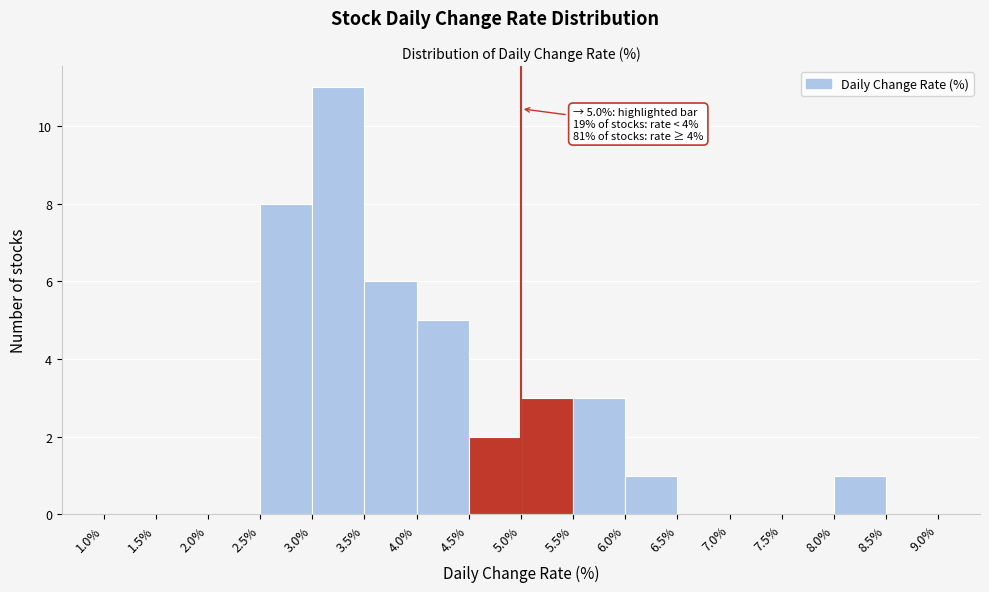

Which range on the x-axis has the tallest bar?

3.0% to 3.5%